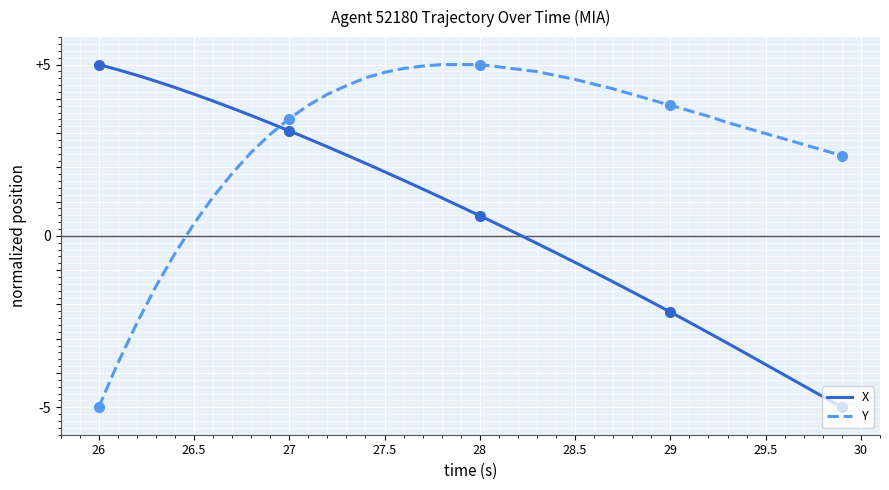

What is the maximum value for X?

5.0